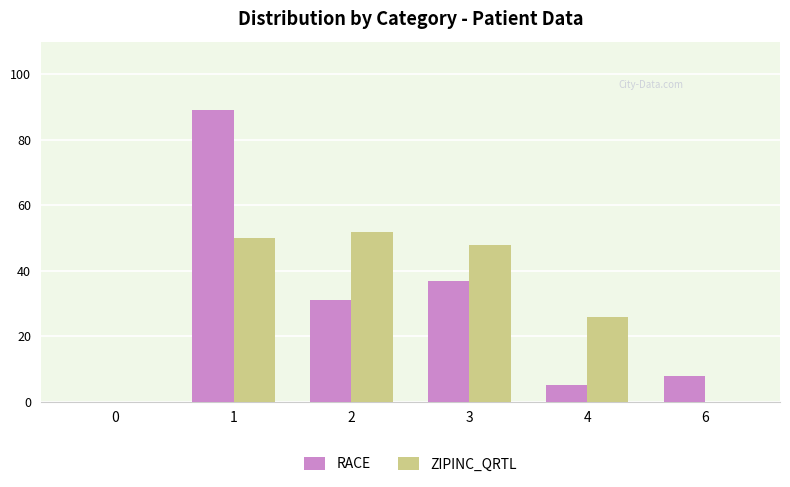

Count the number of data series in this chart.

2